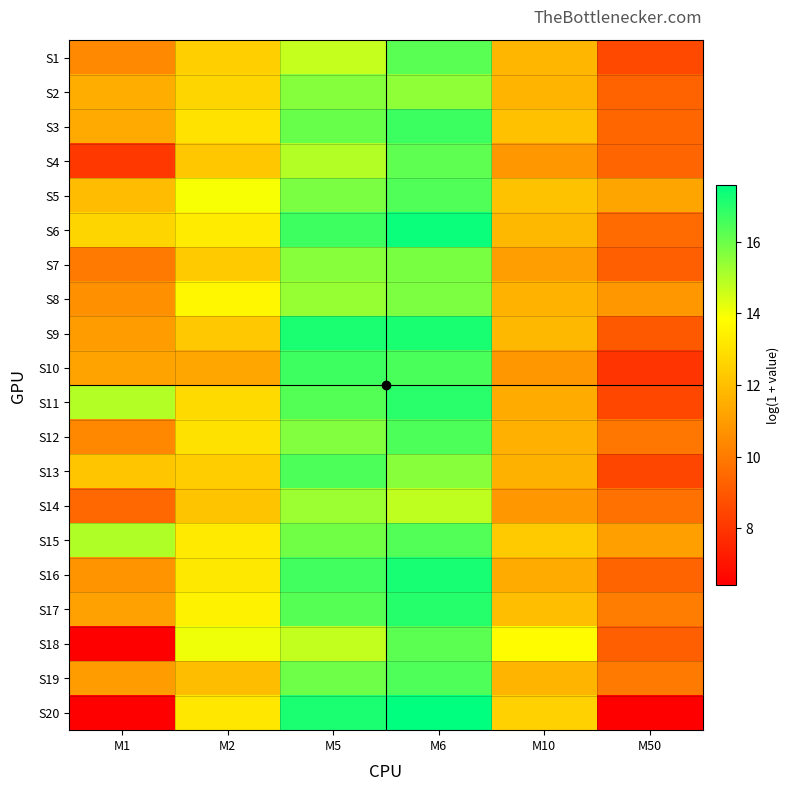

Which label corresponds to the largest value in the chart?

M6